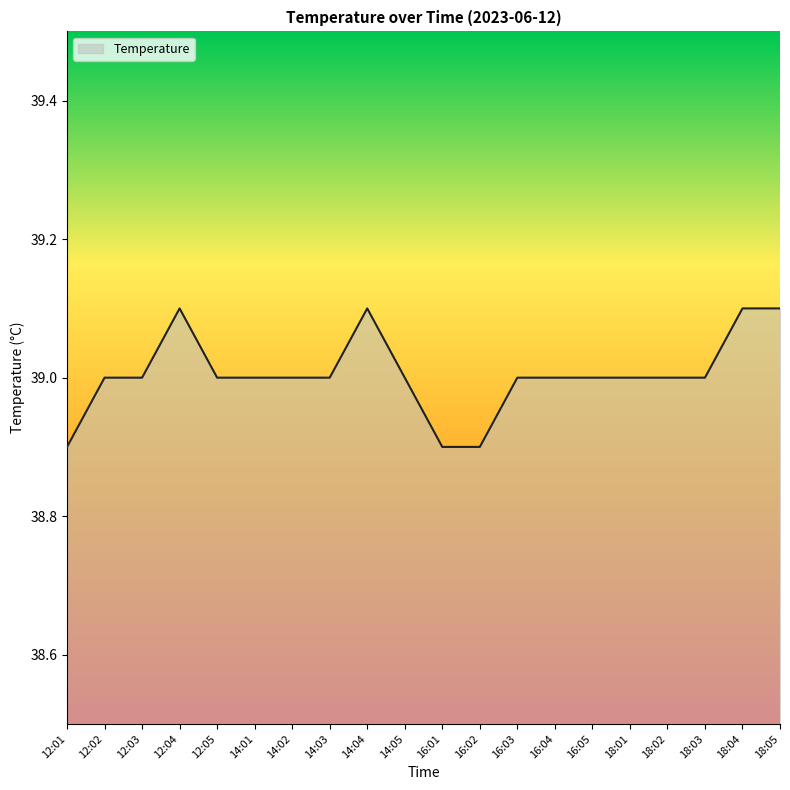

Does the chart have visible grid lines?

No